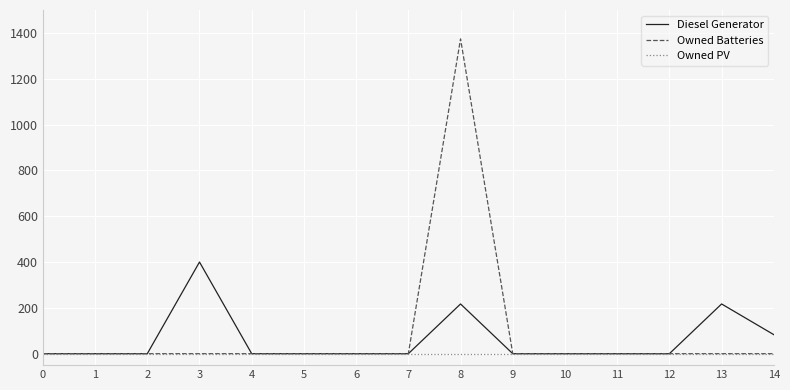

Which series has the largest range (max minus min)?

Owned Batteries